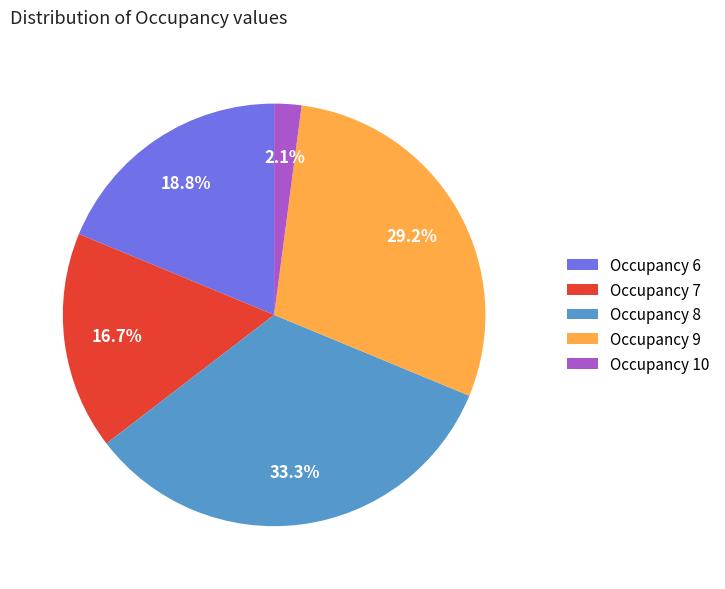

Which category has the biggest portion of the pie?

Occupancy 8